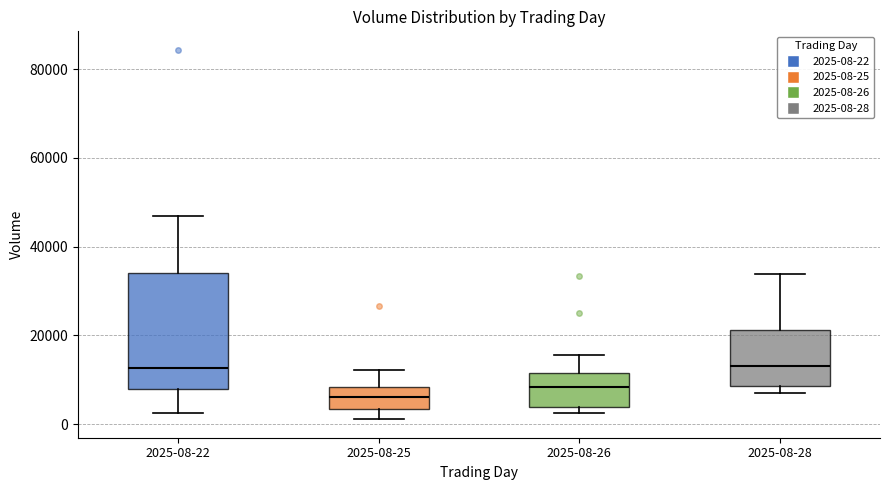

Which box has the lowest median line?

2025-08-25